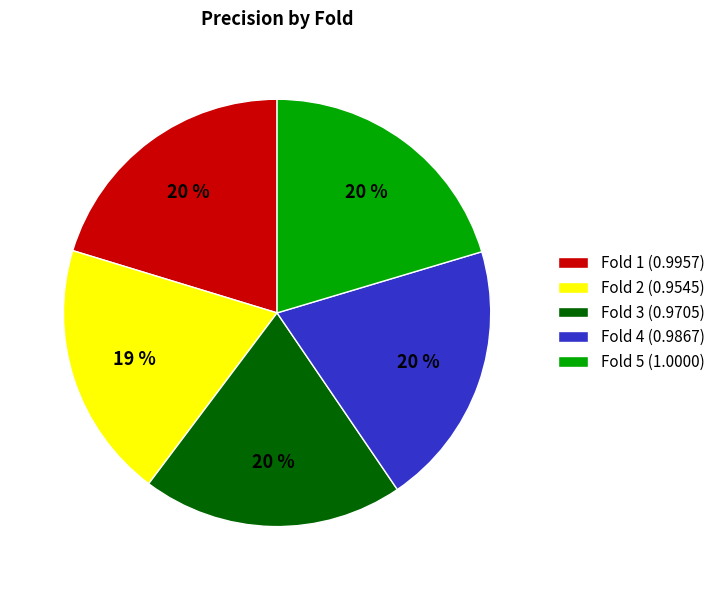

Is there a majority slice in this chart?

No